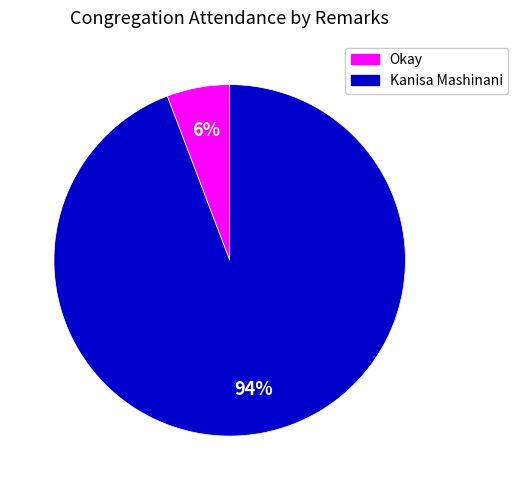

Is Kanisa Mashinani the majority of the pie?

Yes